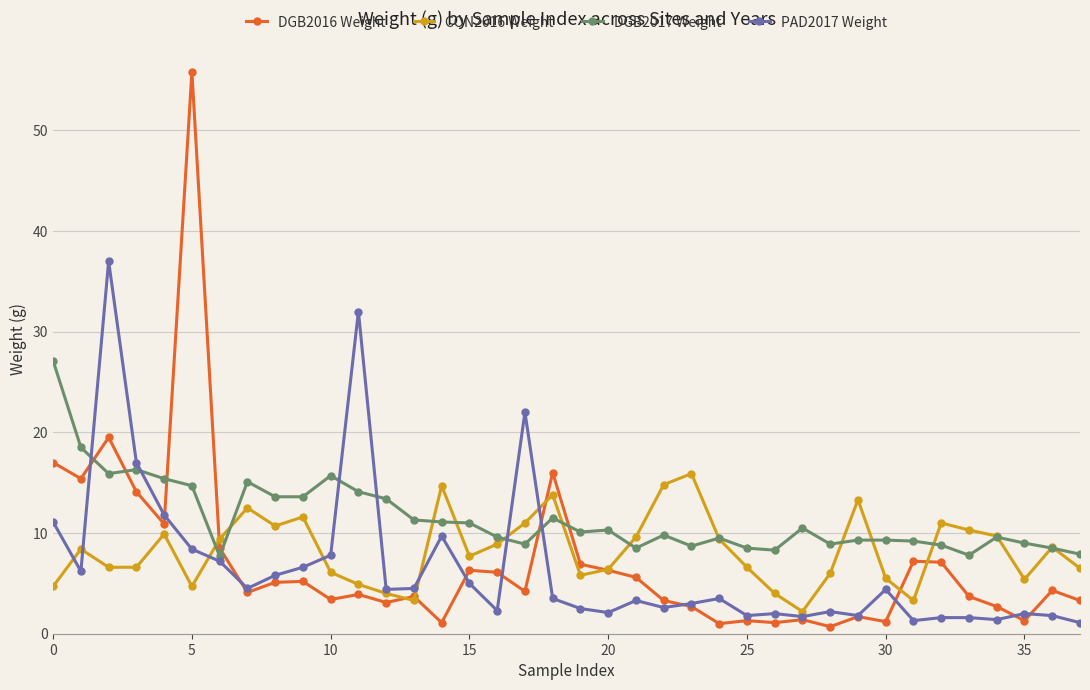

What is the value of the PAD2017 Weight point at the 15th from the left?

9.7